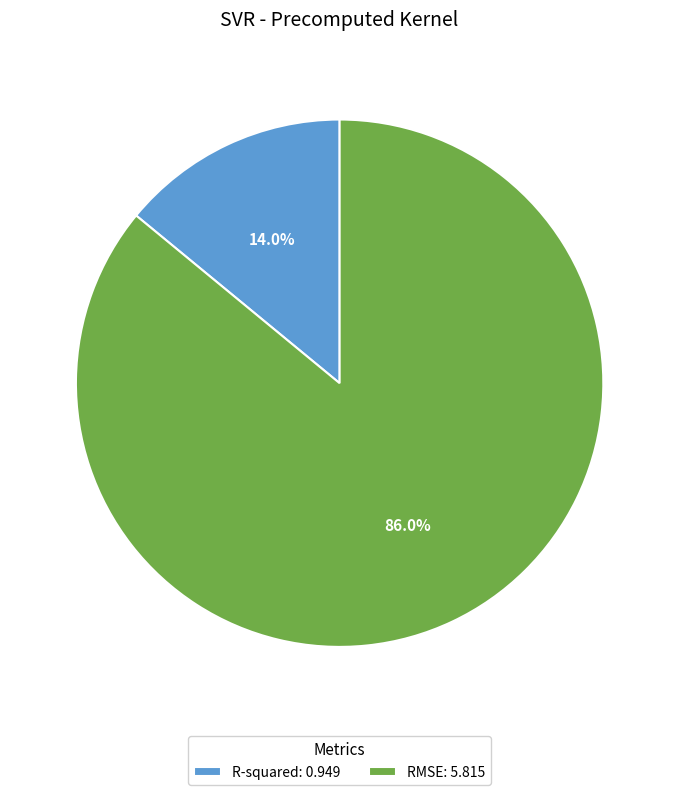

Rank the categories by value from lowest to highest.

R-squared, RMSE